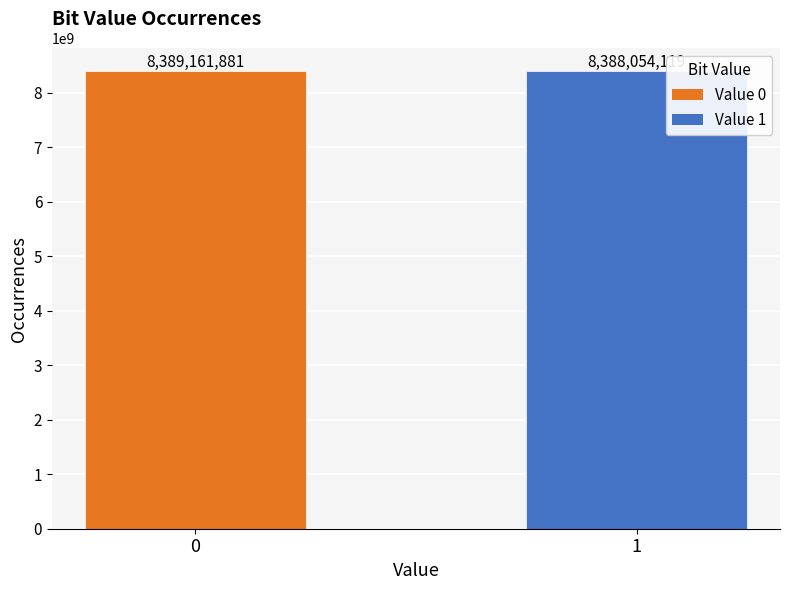

What is the smallest value displayed?

8388054119